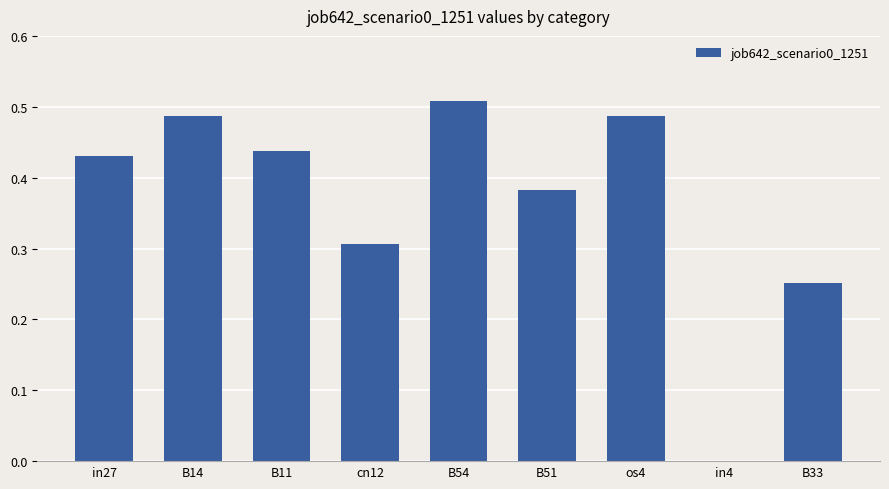

What is the sum of the values at B11 and in27?

0.9